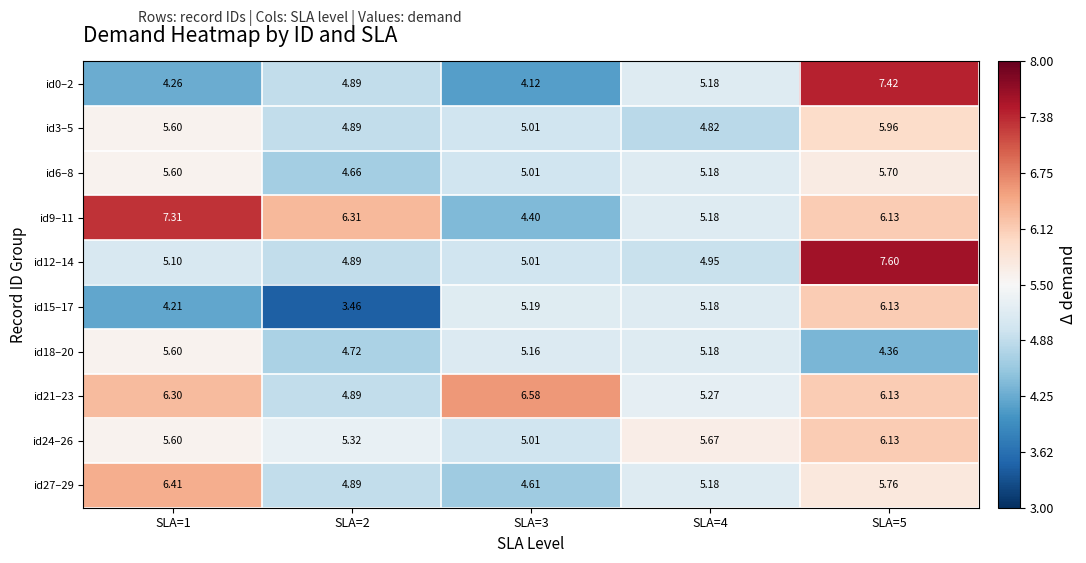

Is the value of id9–11 at SLA=5 greater than the value of id18–20 at SLA=4?

Yes